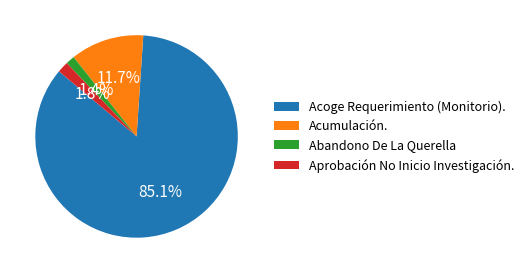

To the nearest percent, what portion does Aprobación No Inicio Investigación. represent?

2%